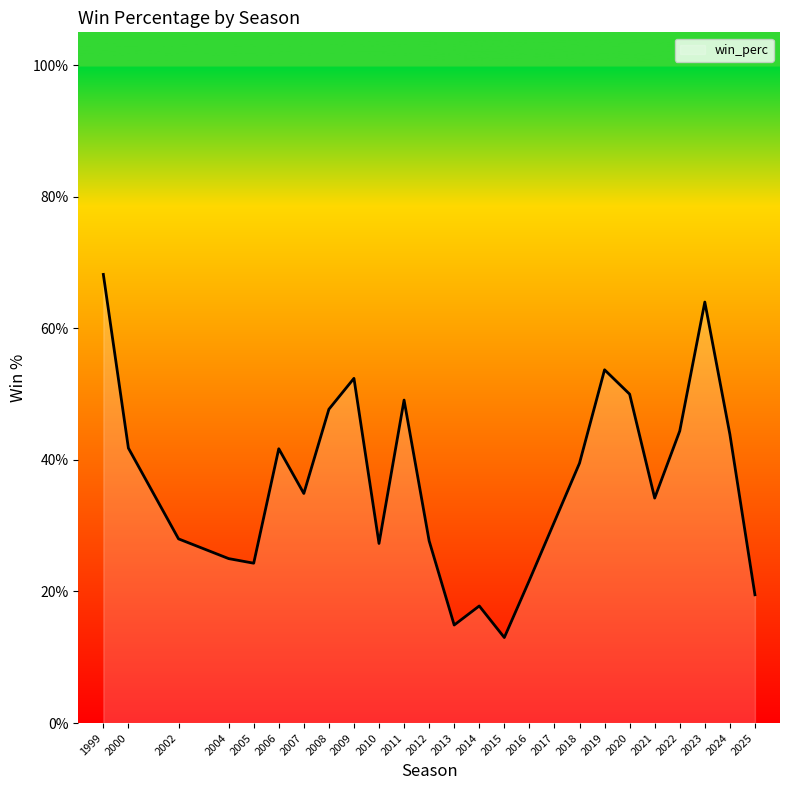

The chart shows a value of 0.7 at 2006. True or false?

False